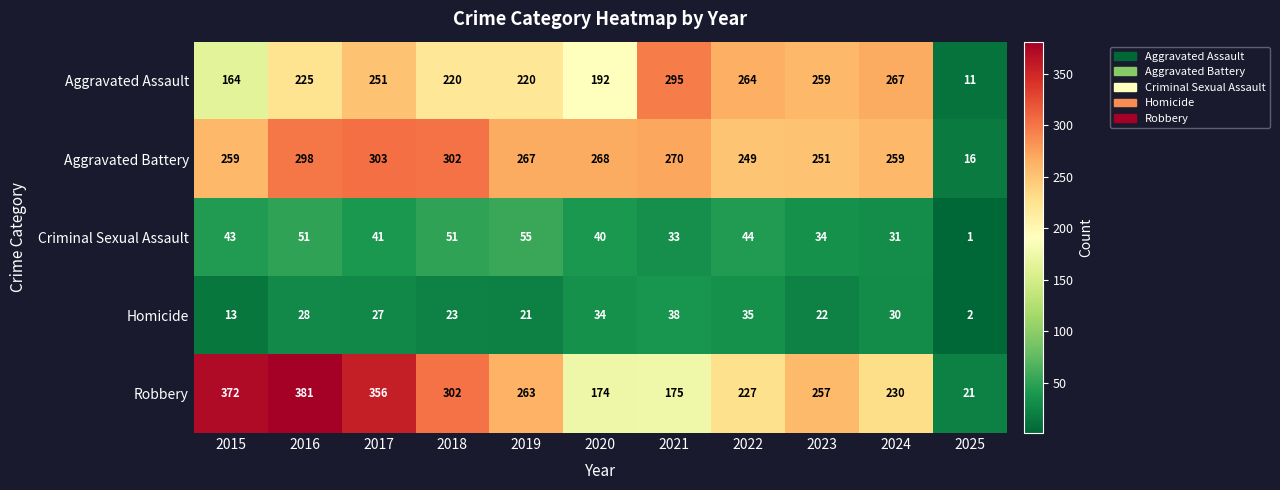

What is the difference between the maximum and minimum values in the Aggravated Battery series?

287